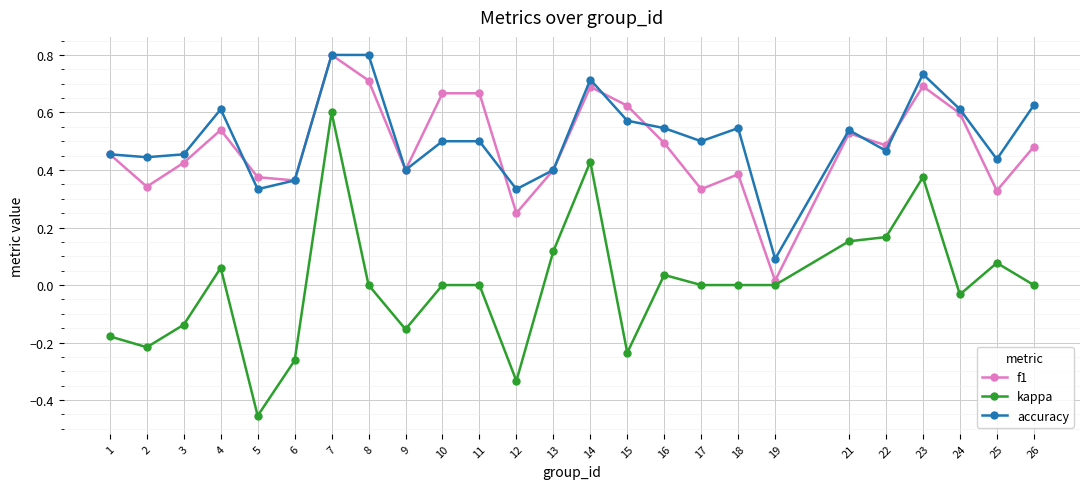

What is the total value across all series at 8?

1.5